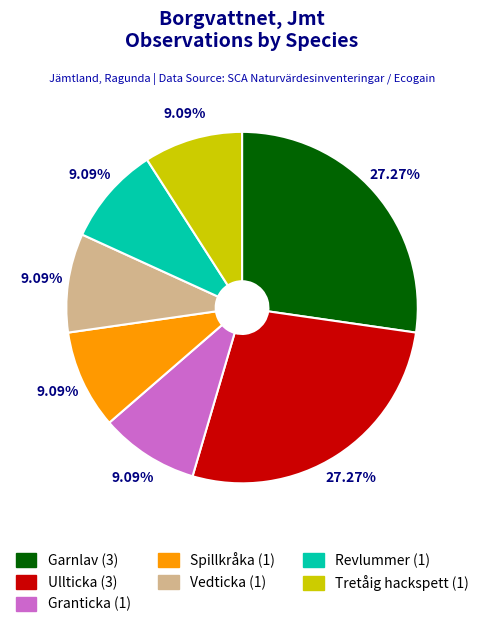

What is the total percentage of Garnlav and Spillkråka?

36.4%